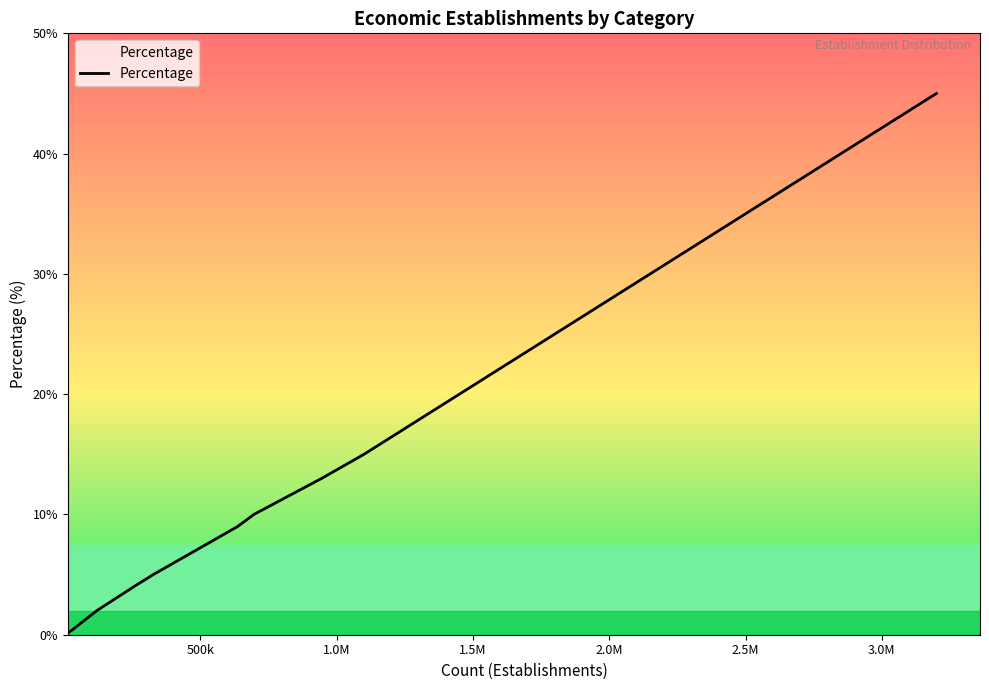

Reading left to right, what are all the values shown in this chart?

0.2	0.4	2.0	4.0	5.0	9.0	10.0	13.0	15.0	45.0